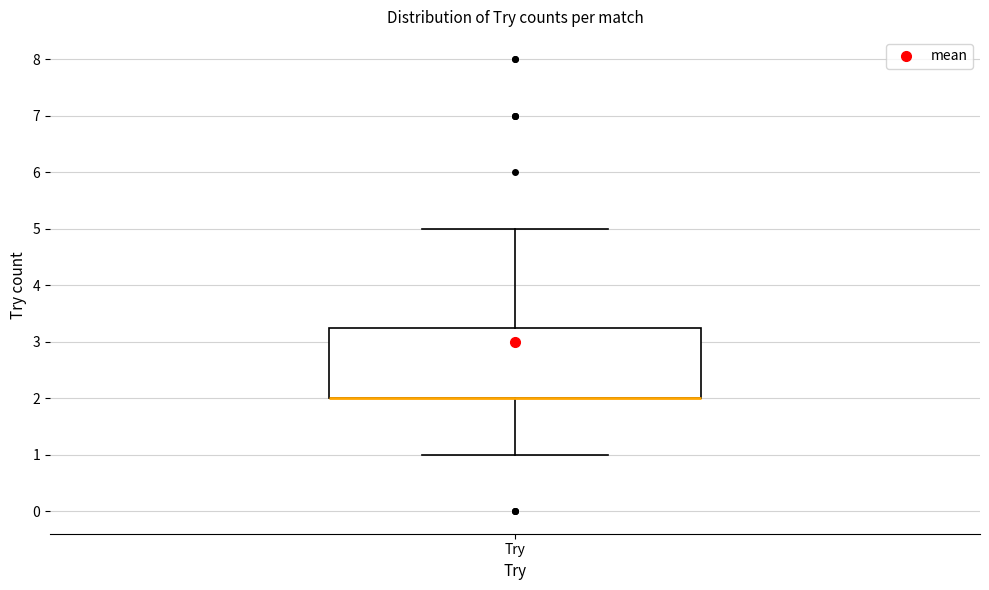

Transcribe this box plot: give where the median line is, the range the box spans, and where the two whiskers end, as read against the y-axis. The values are not printed on the chart, so give them approximately, as read against the axis.

median 2.0 (drawn on the box's lower edge), box 2.0 to 3.3, whiskers 1.0 to 5.0